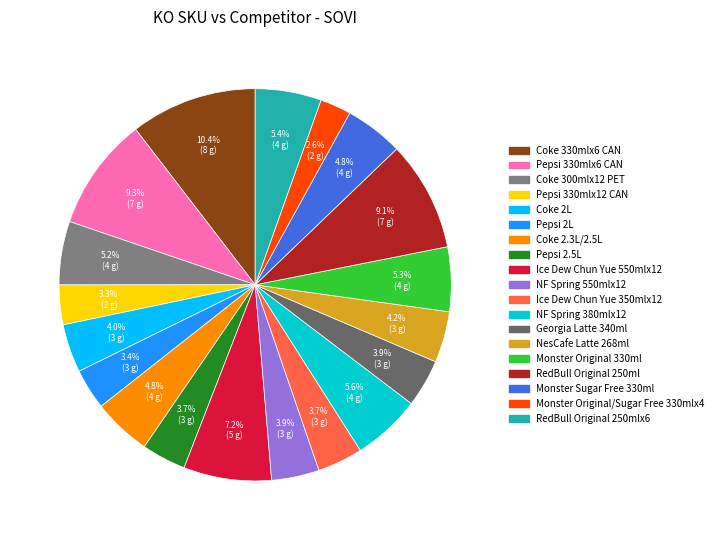

To the nearest percent, what is the average slice percentage?

5%